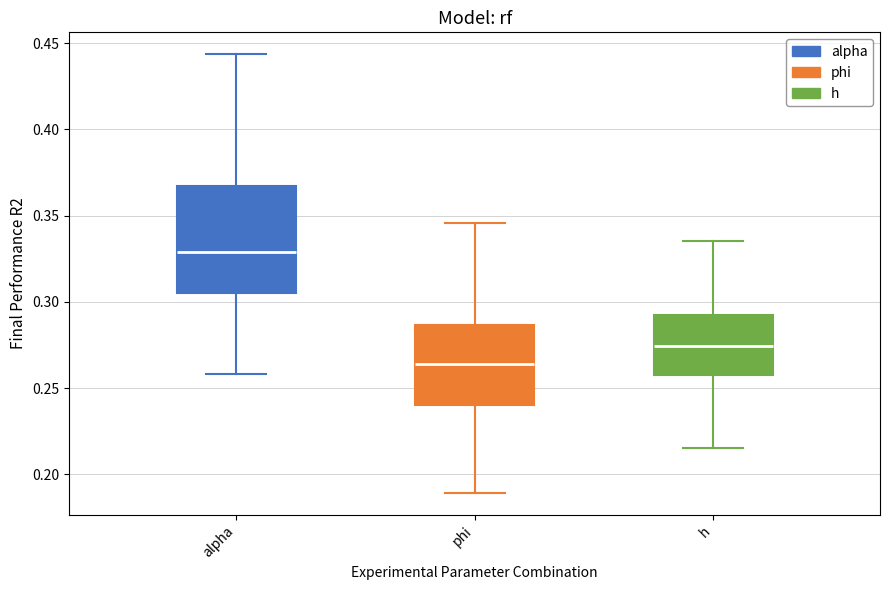

Which box is the tallest, from its lower edge to its upper edge?

alpha